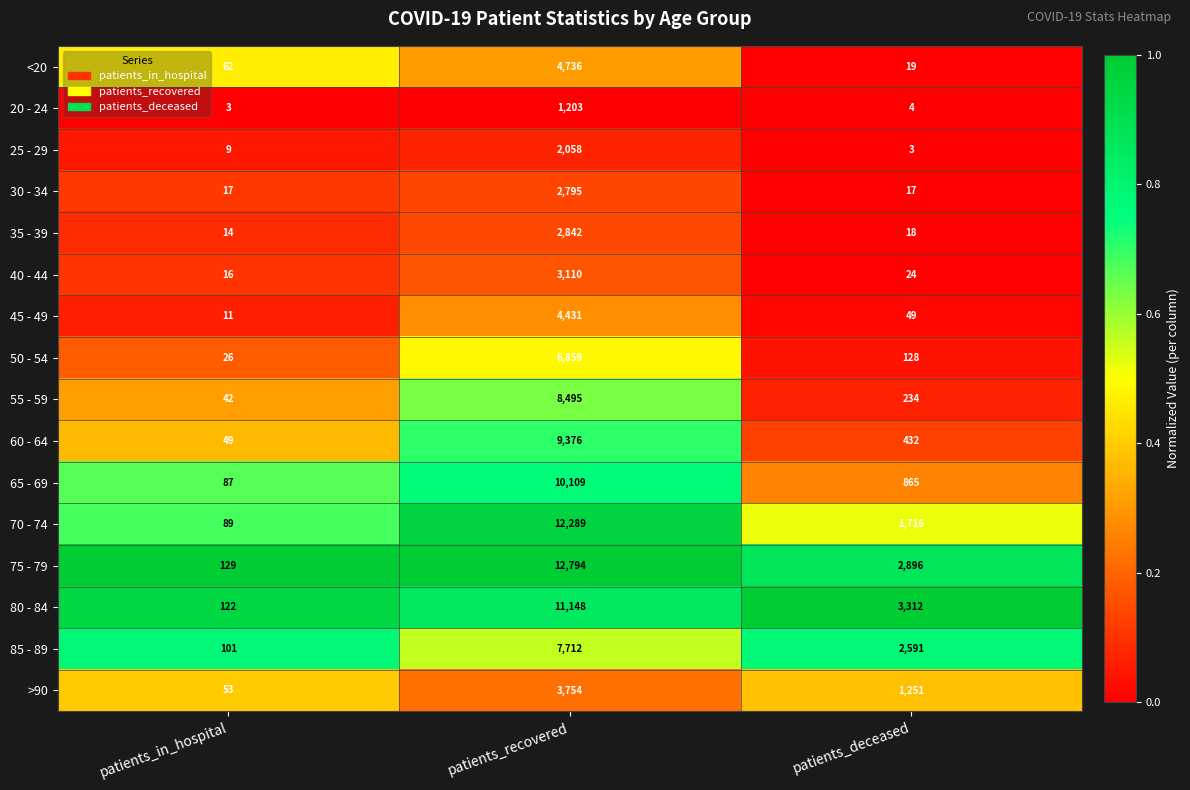

True or false: 85 - 89 has a value of 101 at patients_in_hospital.

True